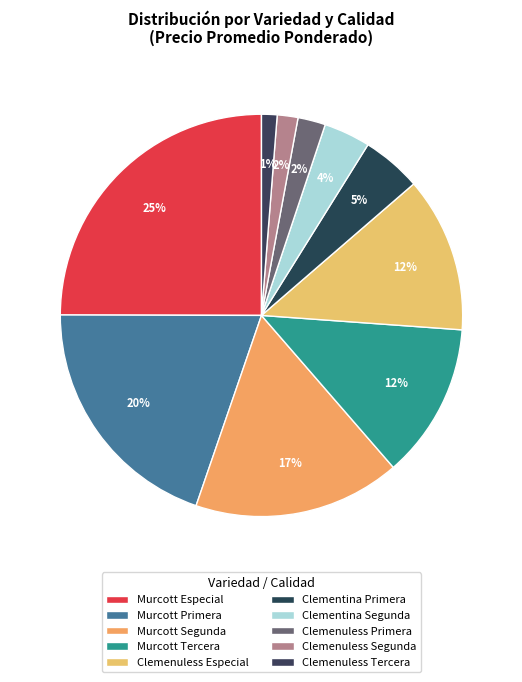

How many segments does this pie chart have?

10